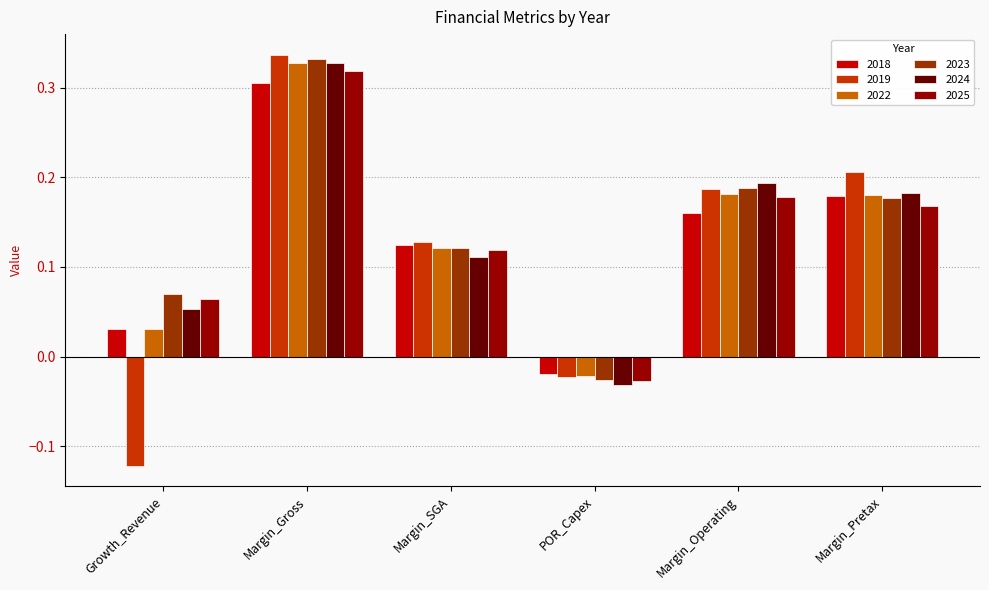

Is the value of 2022 at Margin_Pretax greater than the value of 2019 at Margin_Gross?

No